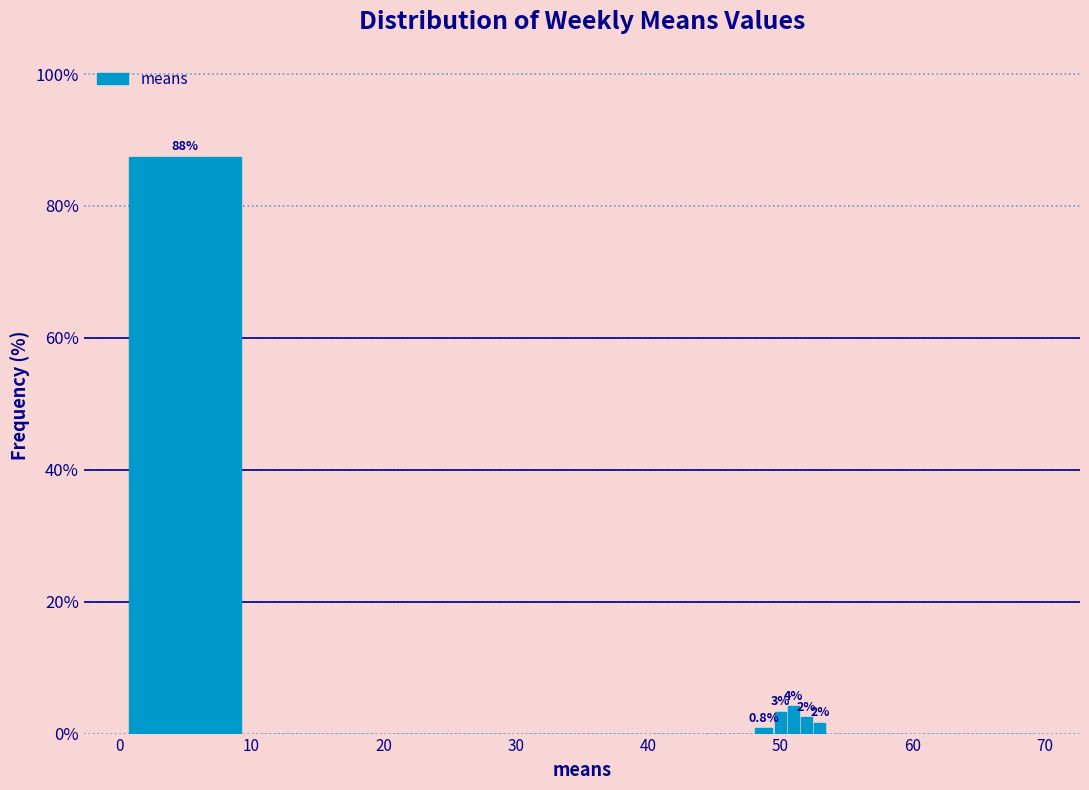

Around what value on the x-axis is the tallest bar? Give the approximate position of its centre, as read against the axis.

5